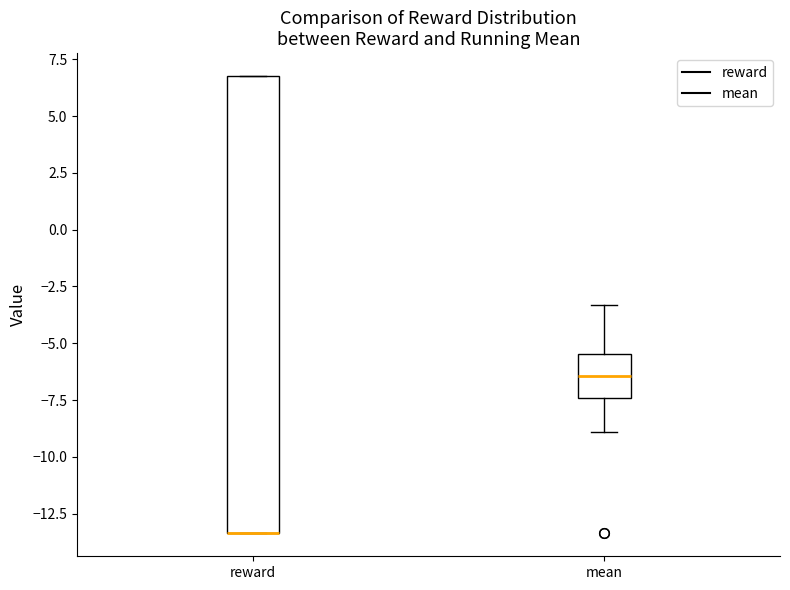

Where is the upper edge of the box for reward on the y-axis? The values are not printed on the chart, so give them approximately, as read against the axis.

7.0